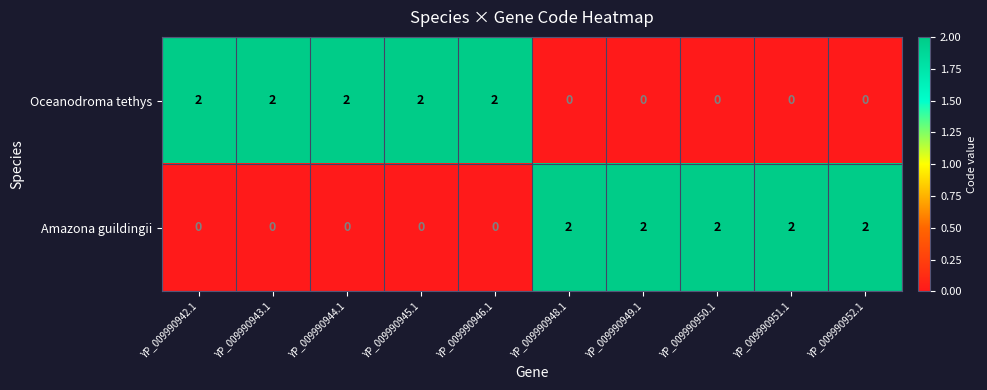

What is the sum of the Amazona guildingii values at YP_009990951.1 and YP_009990948.1?

4